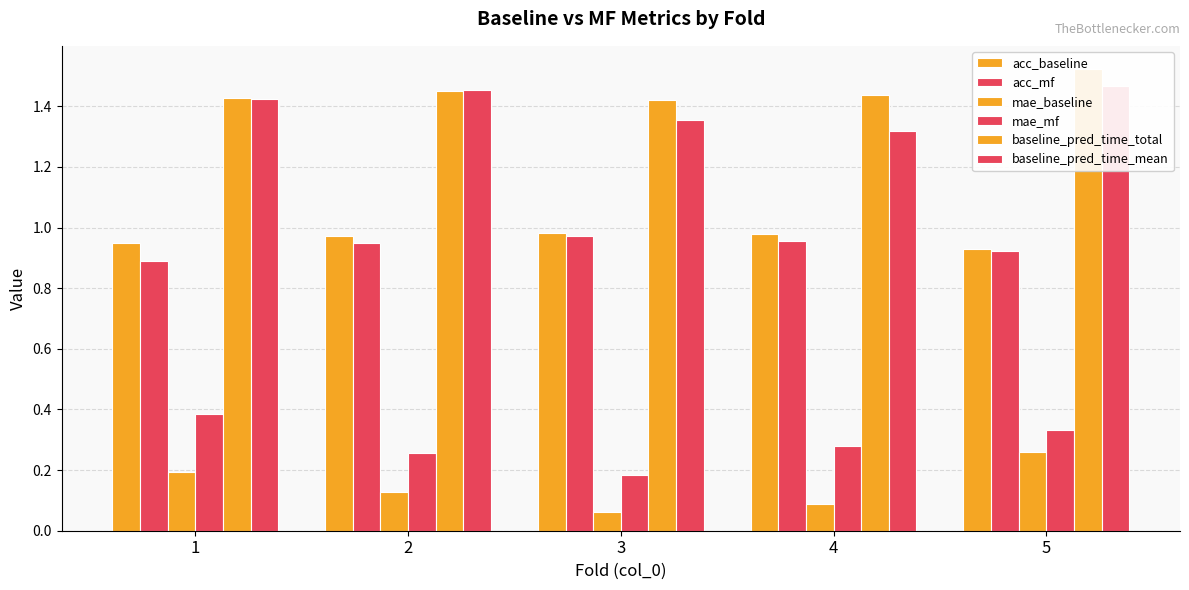

What is the minimum value shown in the chart?

0.1